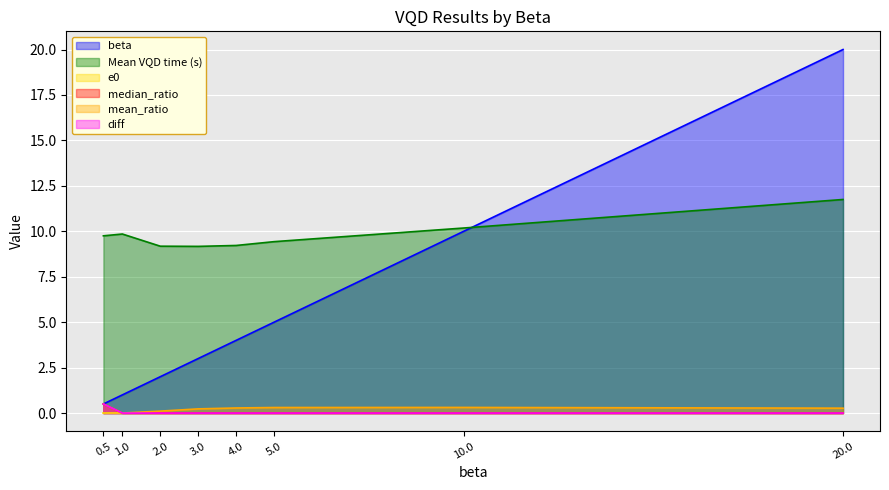

The value of median_ratio at 0.5 is 0.8. True or false?

False